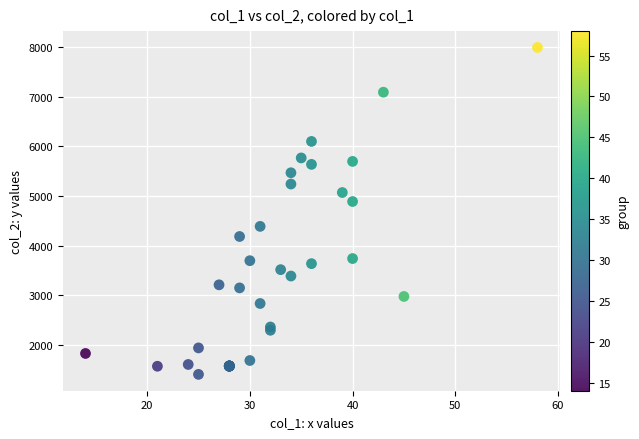

What Y value in the scatter plot is closest to 4698?

4888